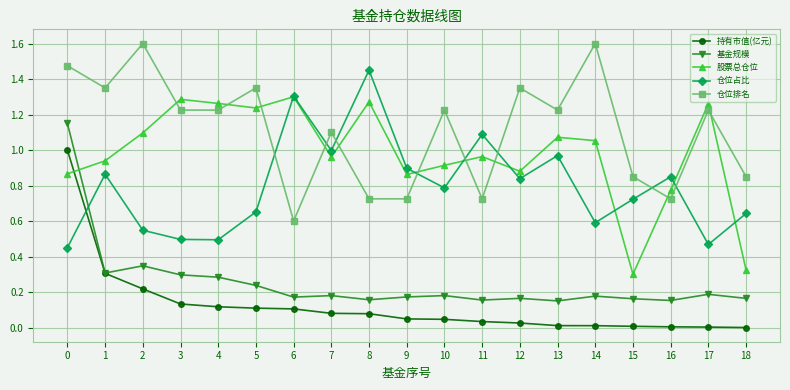

True or false: 持有市值(亿元) and 股票总仓位 intersect in this chart.

True